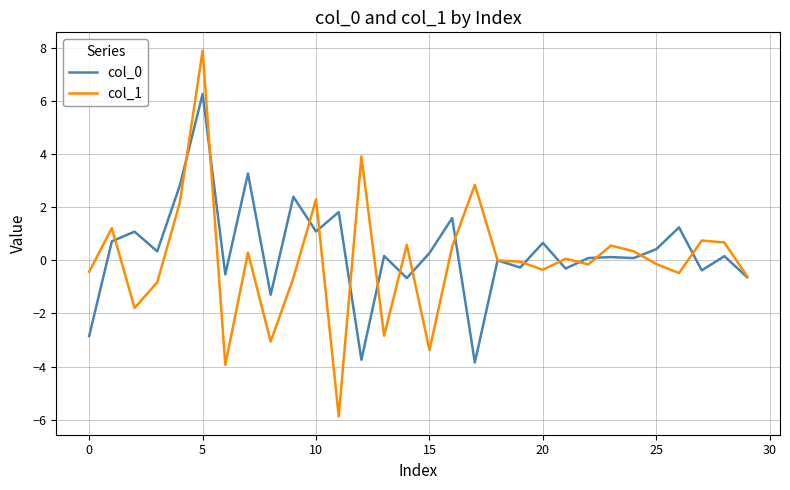

Which series has the largest range (max minus min)?

col_1